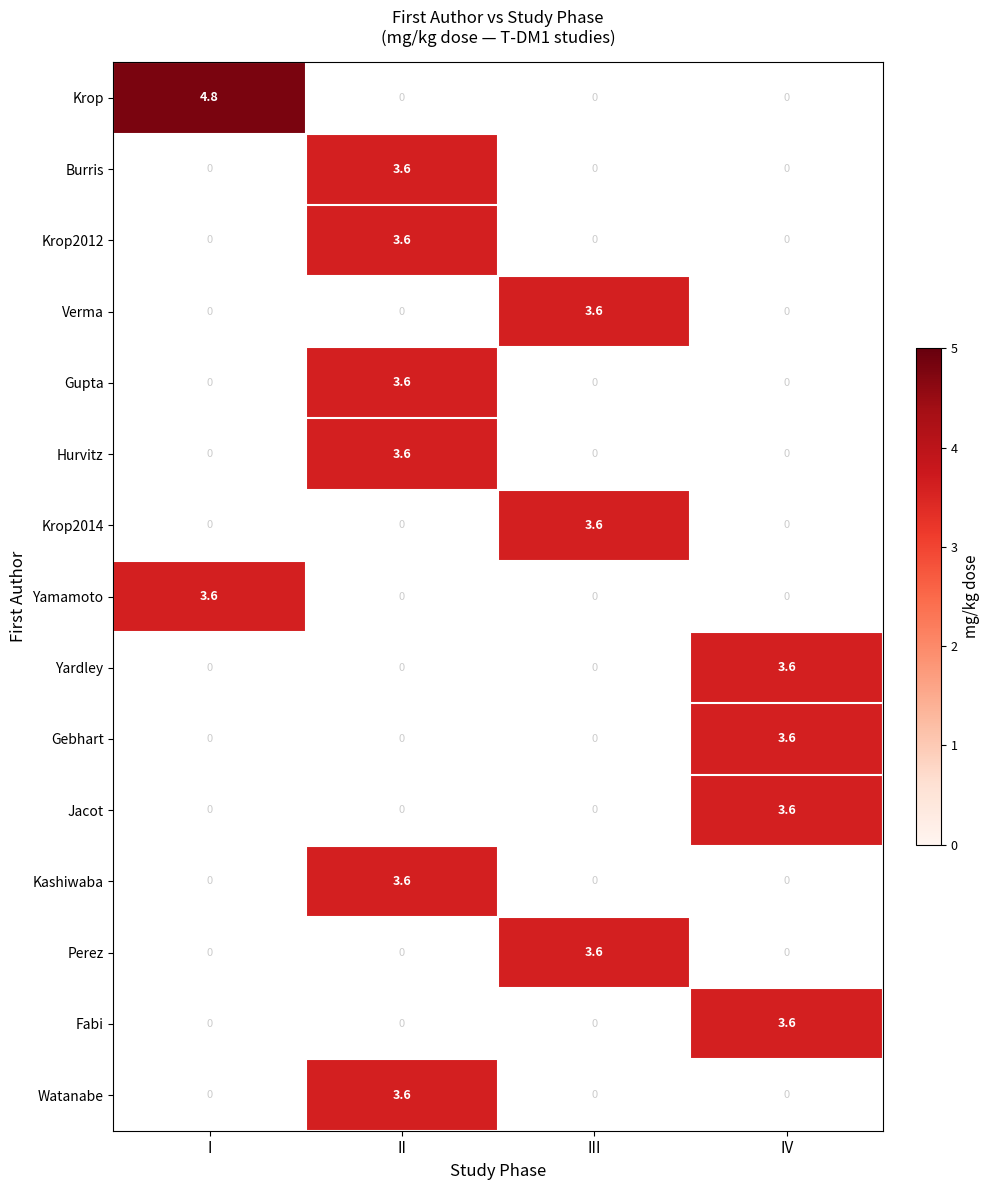

Which category has the highest value across all series?

I